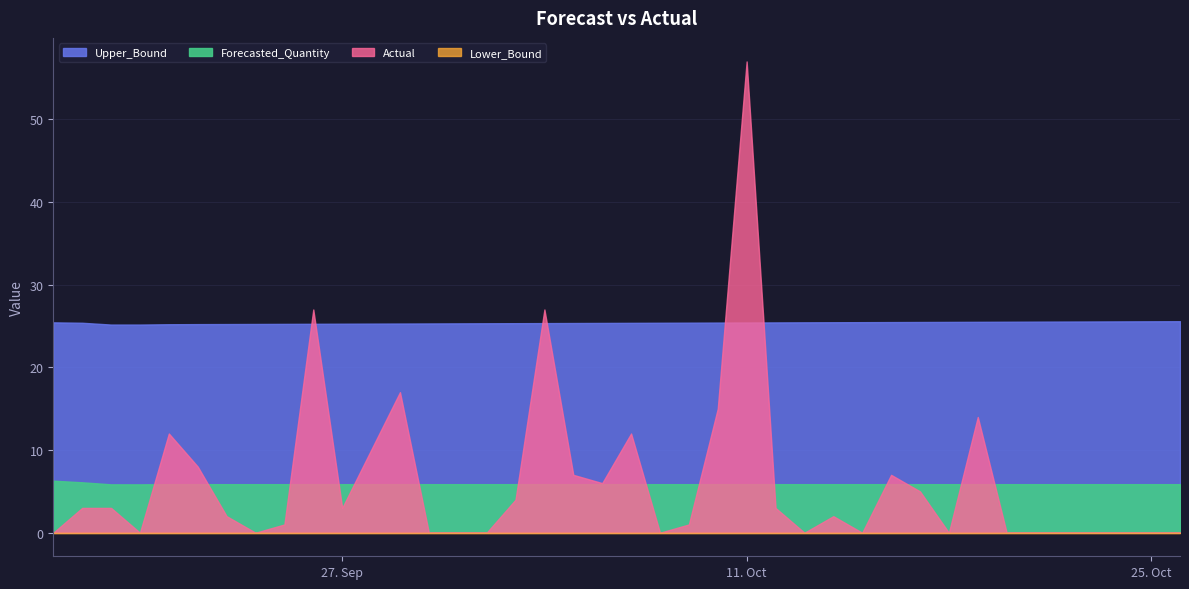

At which category does the chart reach its peak across all series?

24